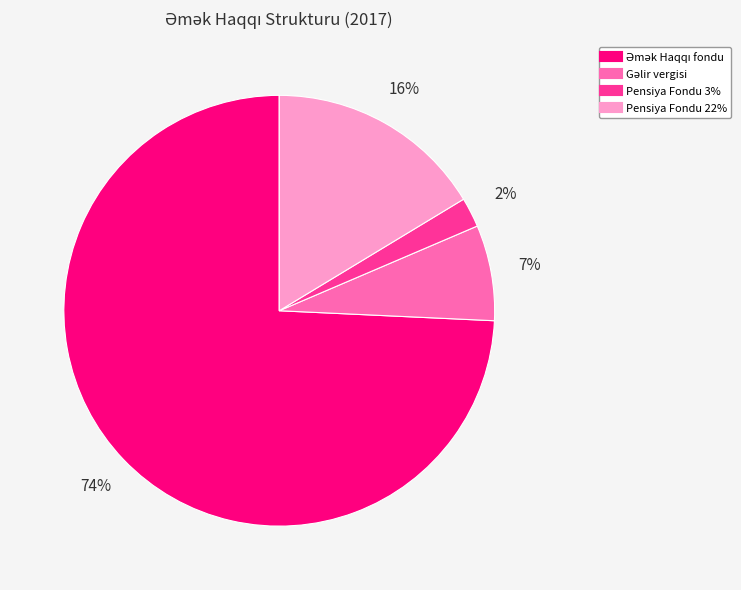

Does any single category account for the majority?

Yes